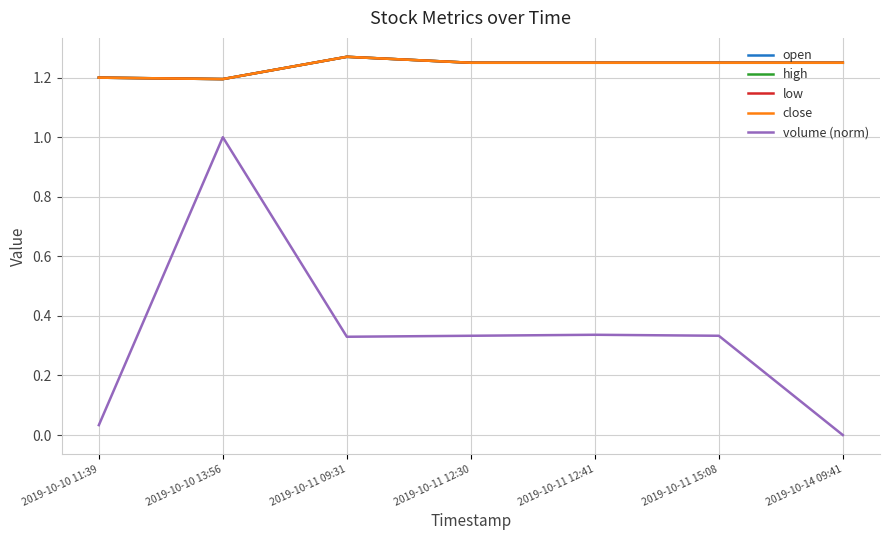

Which label corresponds to the largest value in the chart?

2019-10-11 09:31